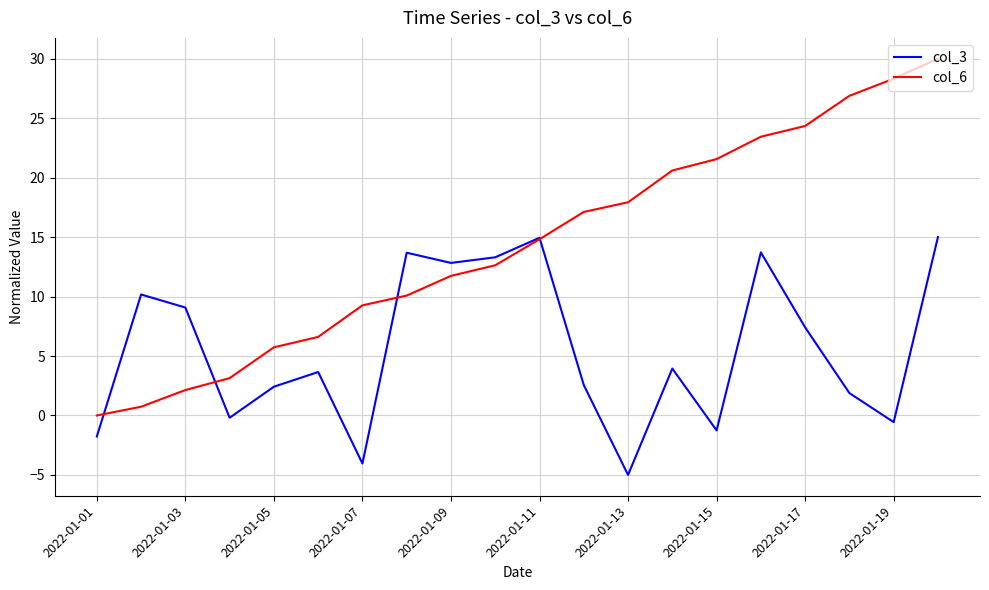

What is the minimum value shown in the chart?

-5.0